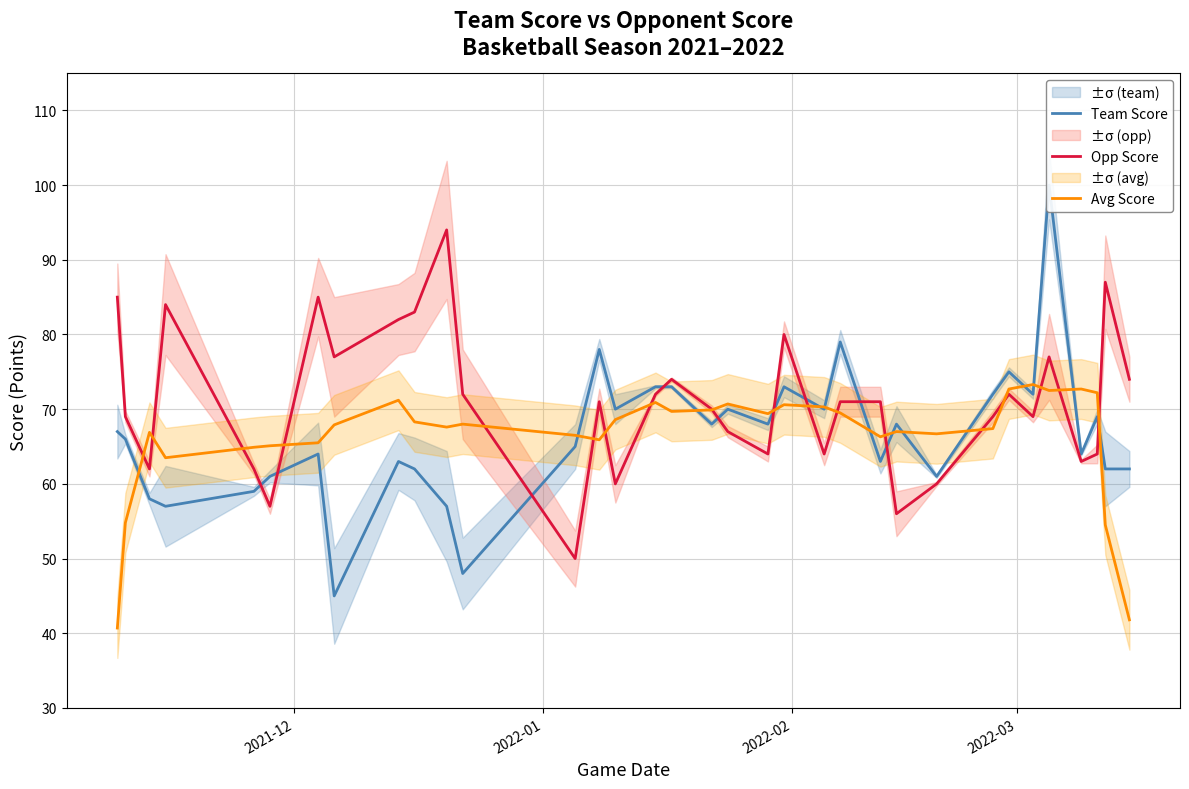

What is the maximum value for Avg Score?

73.3